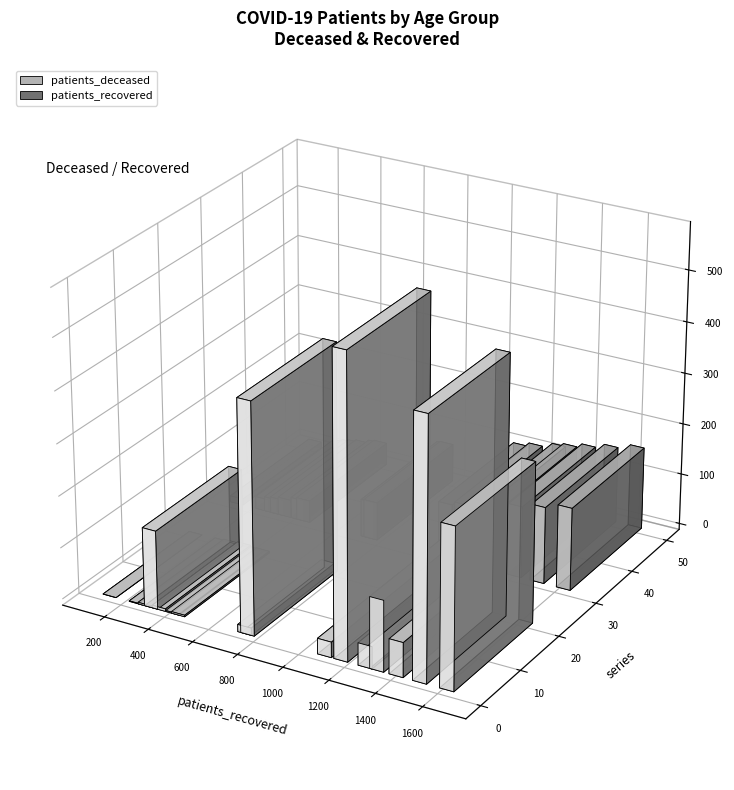

Rank the series by their maximum value, from lowest to highest.

patients_deceased, patients_recovered